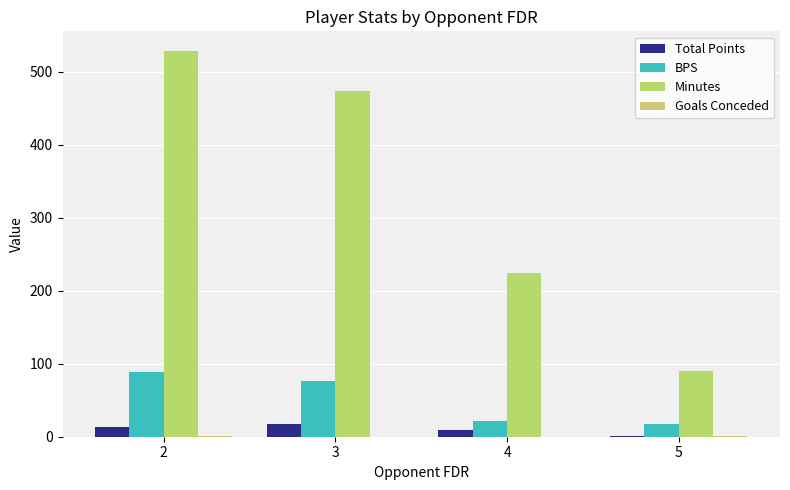

What is the difference between the second highest and second lowest values in the Total Points series?

5